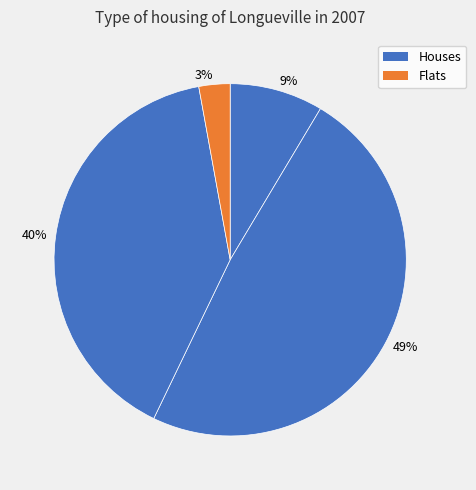

Is there a majority slice in this chart?

No